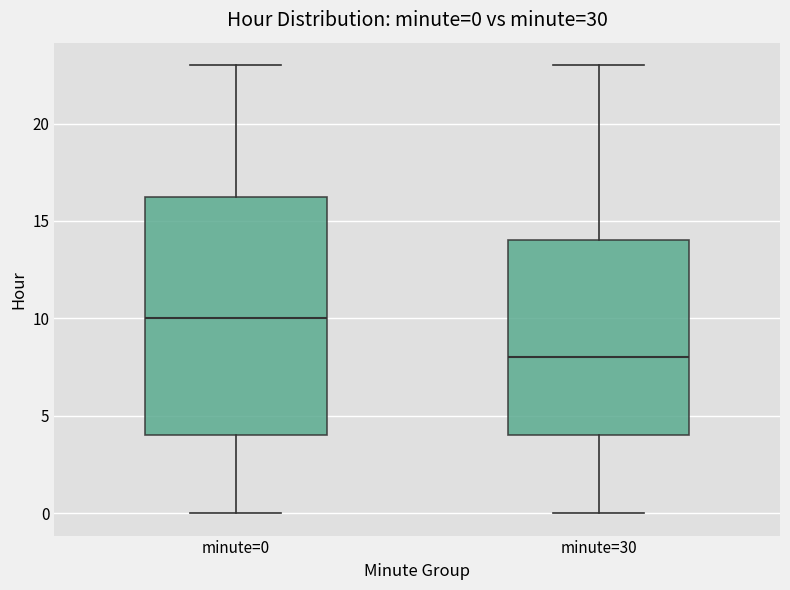

Which box's median line is the lowest?

minute=30